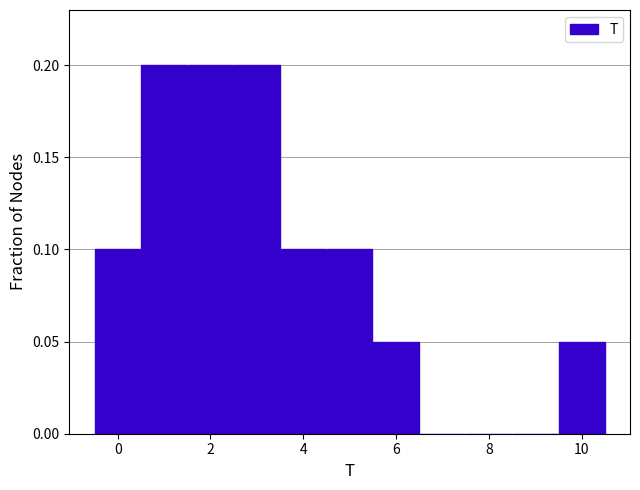

Reading left to right, list every bar in this chart as the range it spans on the x-axis followed by its height. Neither the bar edges nor the heights are printed on the chart, so give them approximately, as read against the axes.

-0.5 to 0.5: 0.10
0.5 to 1.5: 0.20
1.5 to 2.5: 0.20
2.5 to 3.5: 0.20
3.5 to 4.5: 0.10
4.5 to 5.5: 0.10
5.5 to 6.5: 0.05
6.5 to 7.5: 0
7.5 to 8.5: 0
8.5 to 9.5: 0
9.5 to 10.5: 0.05